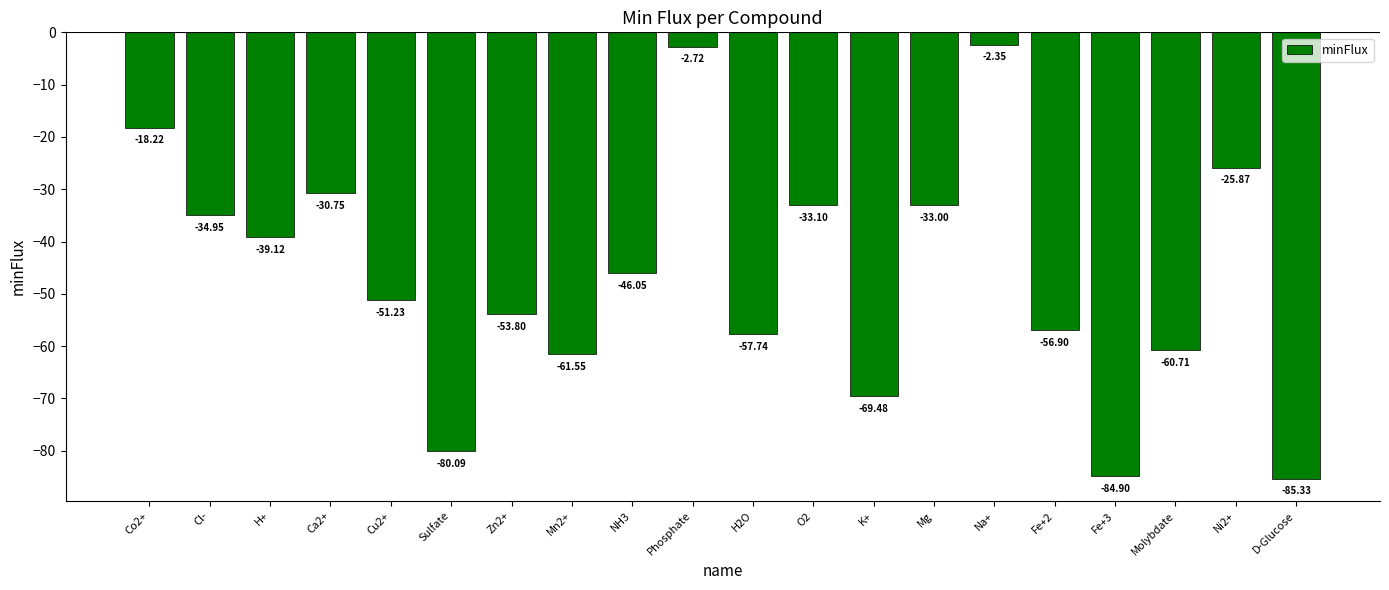

What is the change in value from Cl- to H2O?

-22.8